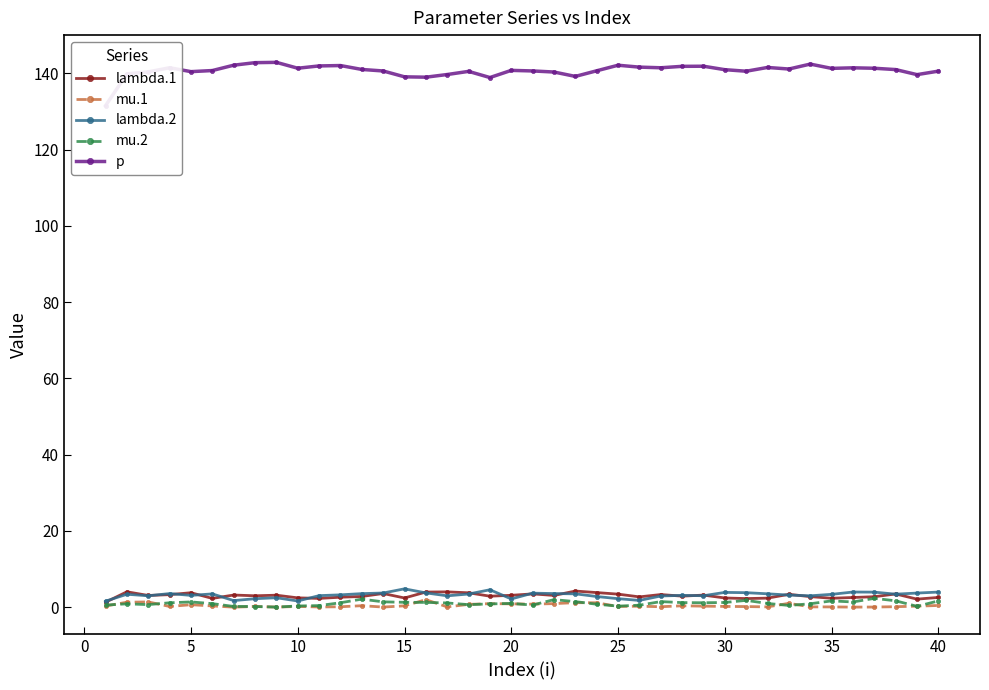

Between 39 and 25, which is larger?

25